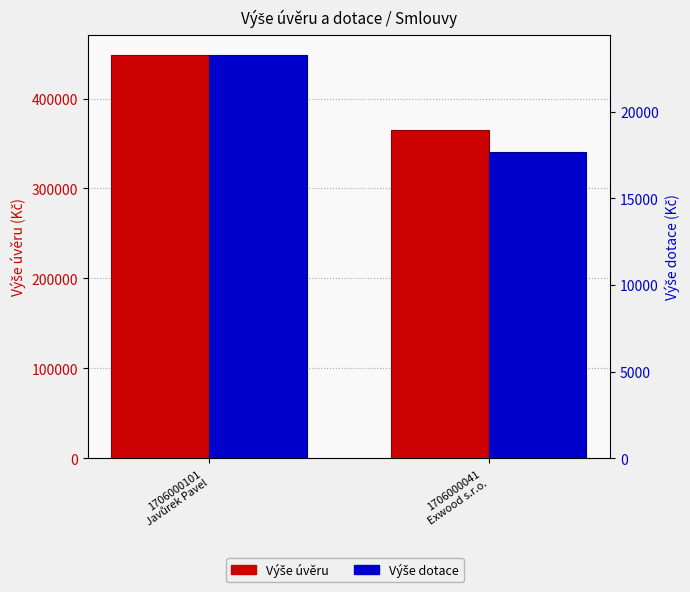

How many data points in Výše úvěru are less than 448600?

1